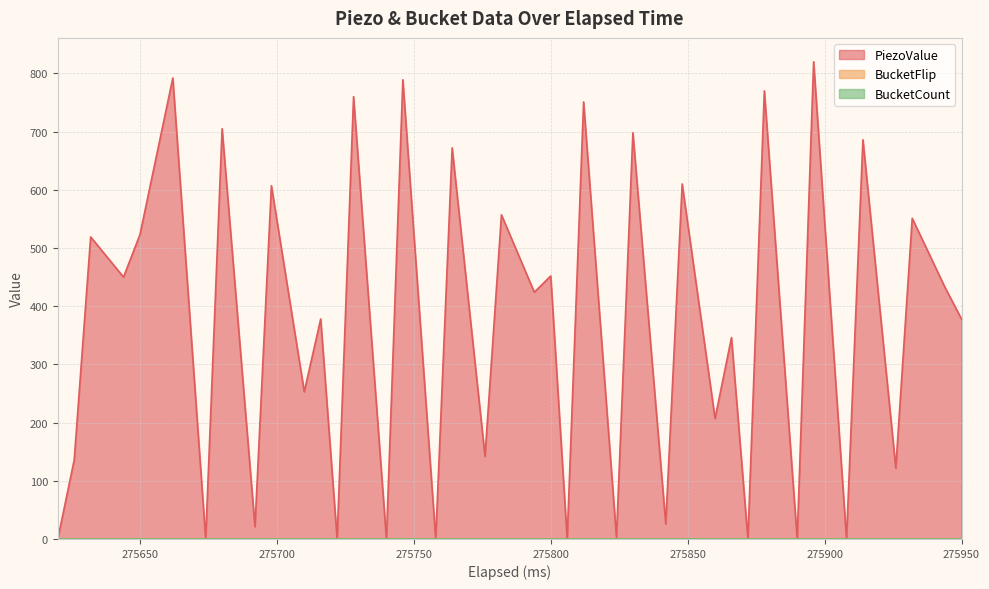

Reading right to left, transcribe all the data shown in this chart.

PiezoValue: 39=378	38=432	37=551	36=122	35=686	34=0	33=820	32=0	31=770	30=0	29=346	28=207	27=610	26=26	25=698	24=3	23=751	22=0	21=452	20=424	19=557	18=142	17=672	16=0	15=789	14=0	13=760	12=0	11=378	10=253	9=607	8=21	7=705	6=0	5=792	4=523	3=450	2=519	1=136	0=0
BucketFlip: 39=0	38=0	37=0	36=0	35=0	34=0	33=0	32=0	31=0	30=0	29=0	28=0	27=0	26=0	25=0	24=0	23=0	22=0	21=0	20=0	19=0	18=0	17=0	16=0	15=0	14=0	13=0	12=0	11=0	10=0	9=0	8=0	7=0	6=0	5=0	4=0	3=0	2=0	1=0	0=0
BucketCount: 39=0	38=0	37=0	36=0	35=0	34=0	33=0	32=0	31=0	30=0	29=0	28=0	27=0	26=0	25=0	24=0	23=0	22=0	21=0	20=0	19=0	18=0	17=0	16=0	15=0	14=0	13=0	12=0	11=0	10=0	9=0	8=0	7=0	6=0	5=0	4=0	3=0	2=0	1=0	0=0